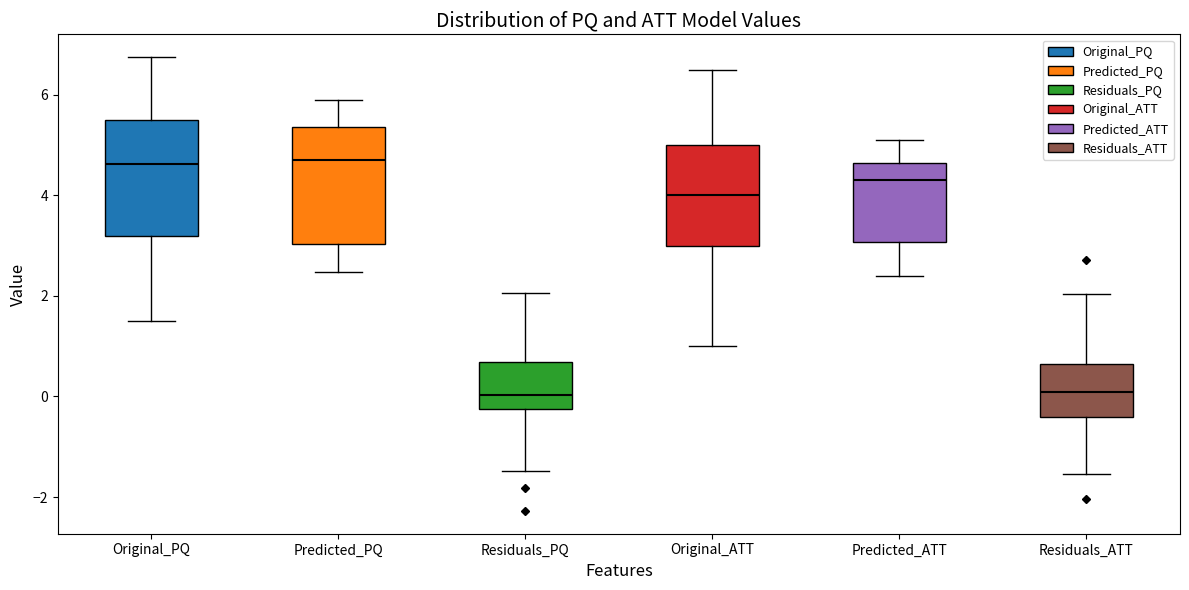

Where is the upper edge of the box for Residuals_PQ on the y-axis? The values are not printed on the chart, so give them approximately, as read against the axis.

0.6